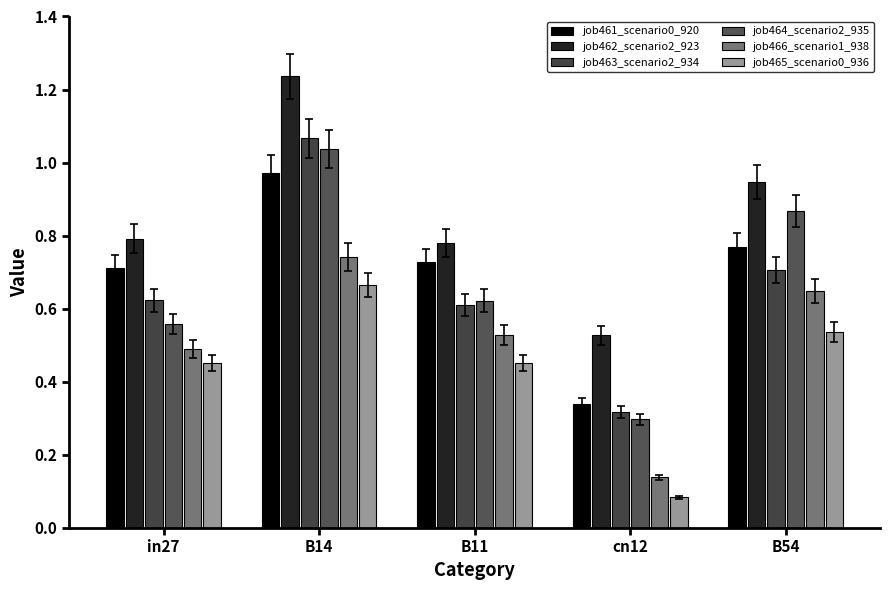

Count the number of data series in this chart.

6